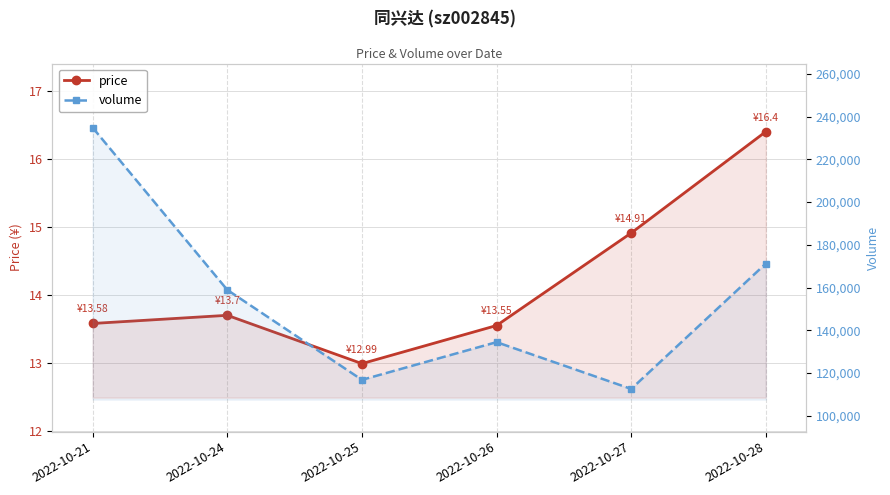

What is the smallest value displayed?

13.0